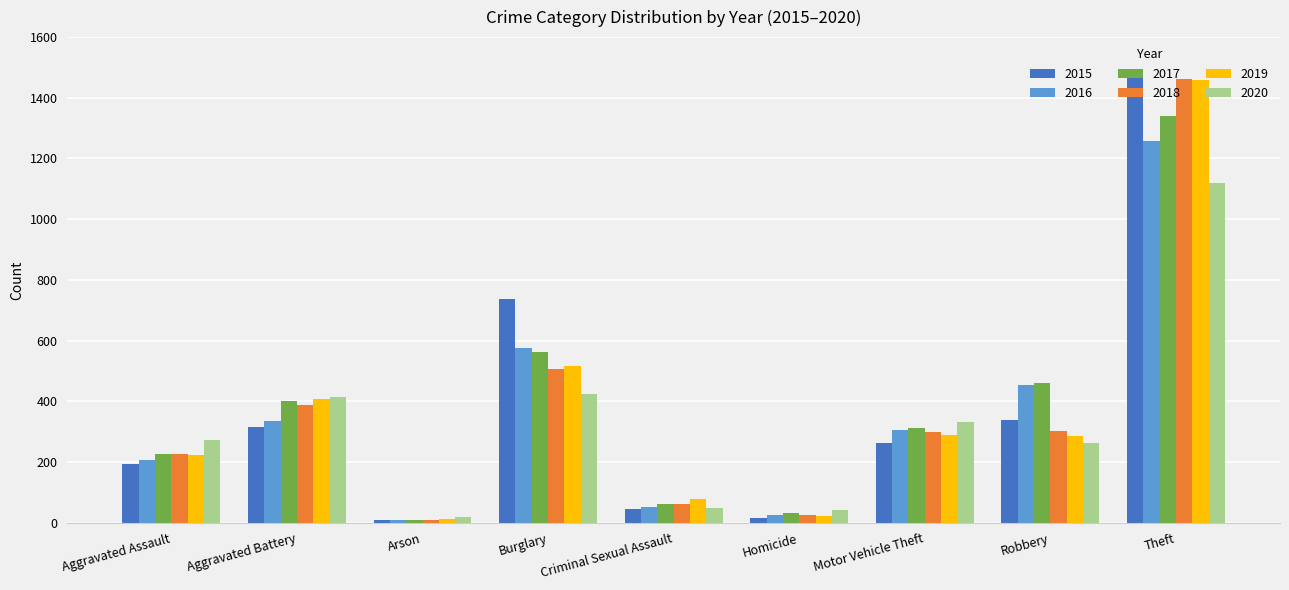

What is the difference between the highest and lowest values at Aggravated Assault?

79